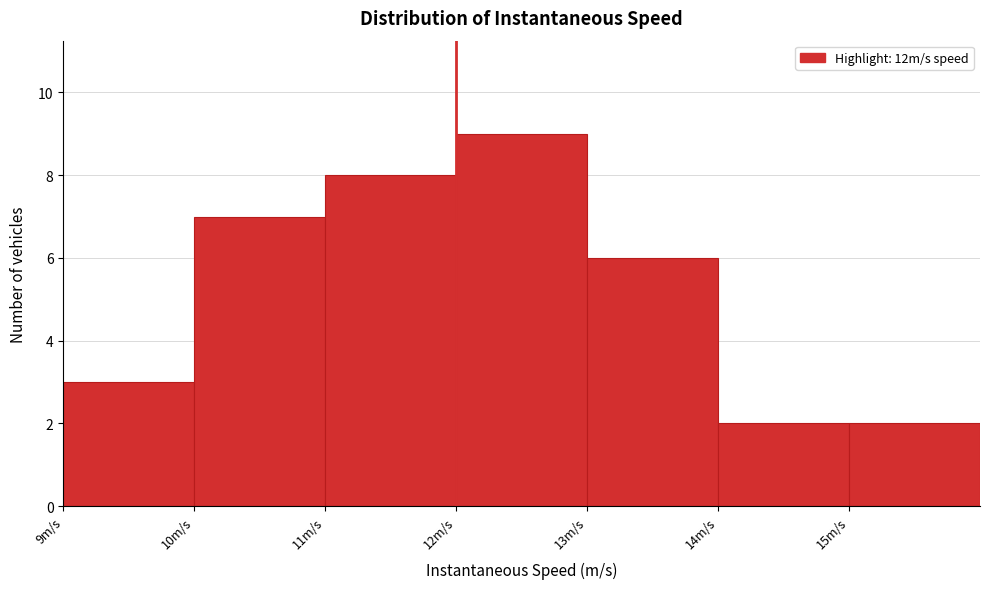

Reading left to right, list every bar in this chart as the range it spans on the x-axis followed by its height. The values are not printed on the chart, so give them approximately, as read against the axis.

9 to 10: 3
10 to 11: 7
11 to 12: 8
12 to 13: 9
13 to 14: 6
14 to 15: 2
15 to 16: 2